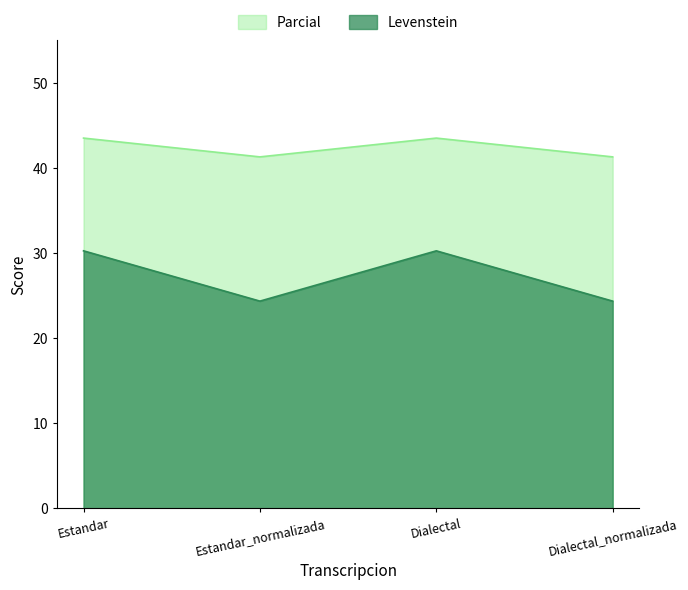

Between Dialectal and Dialectal_normalizada, which is larger?

Dialectal